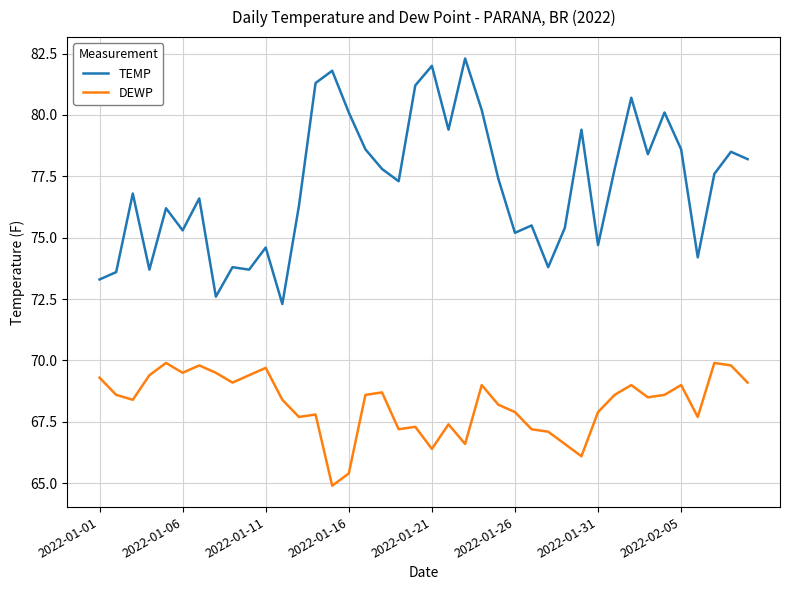

Rank the series by their average value, from highest to lowest.

TEMP, DEWP